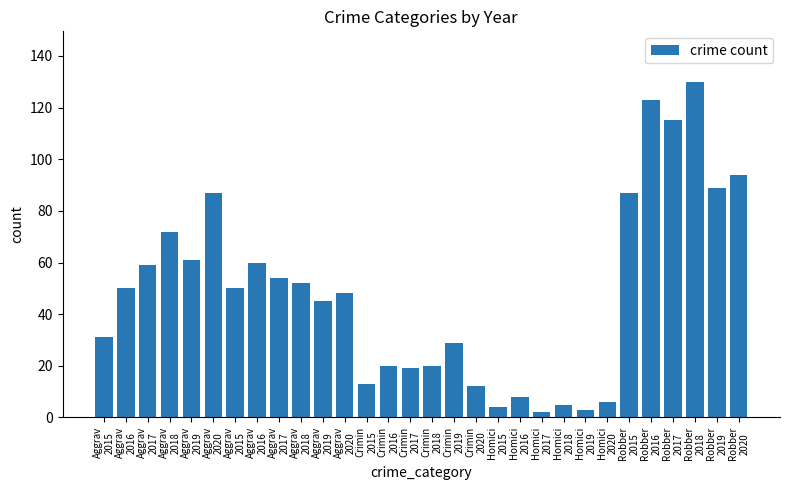

How many data points are less than 50?

15